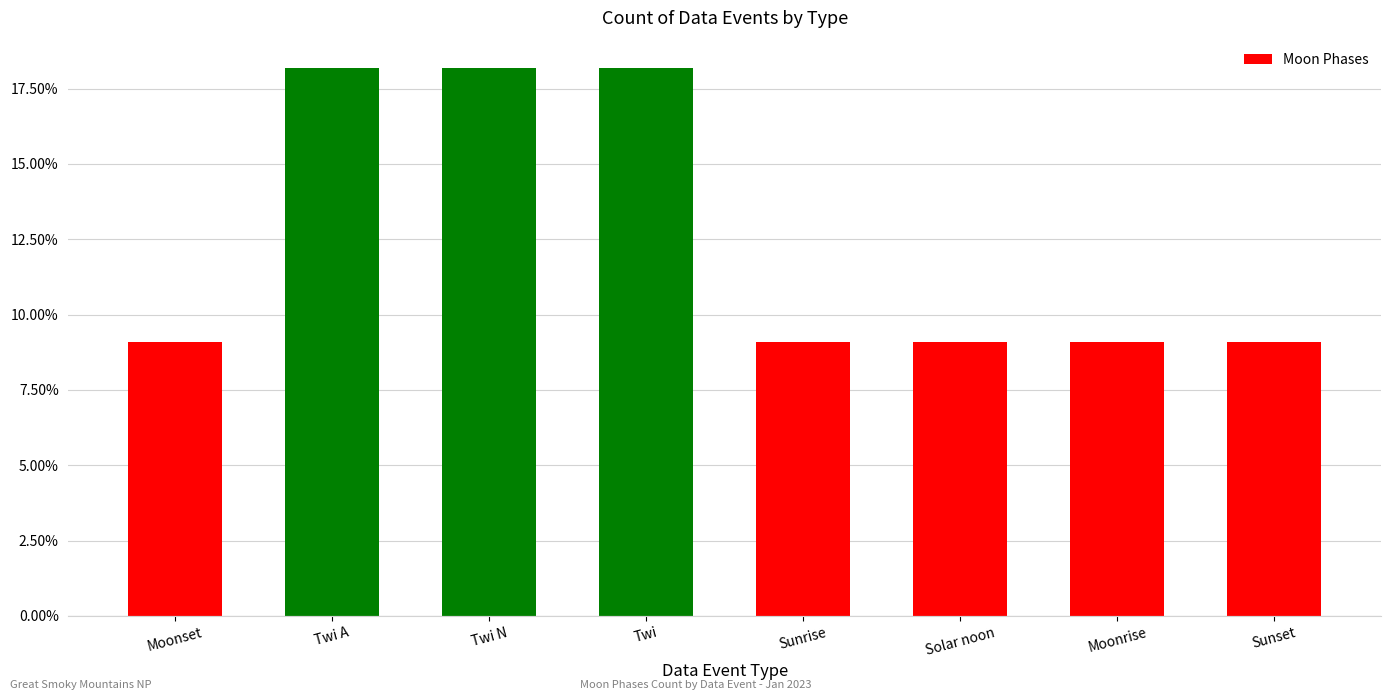

The chart shows a value of 9.1 at Sunset. True or false?

True